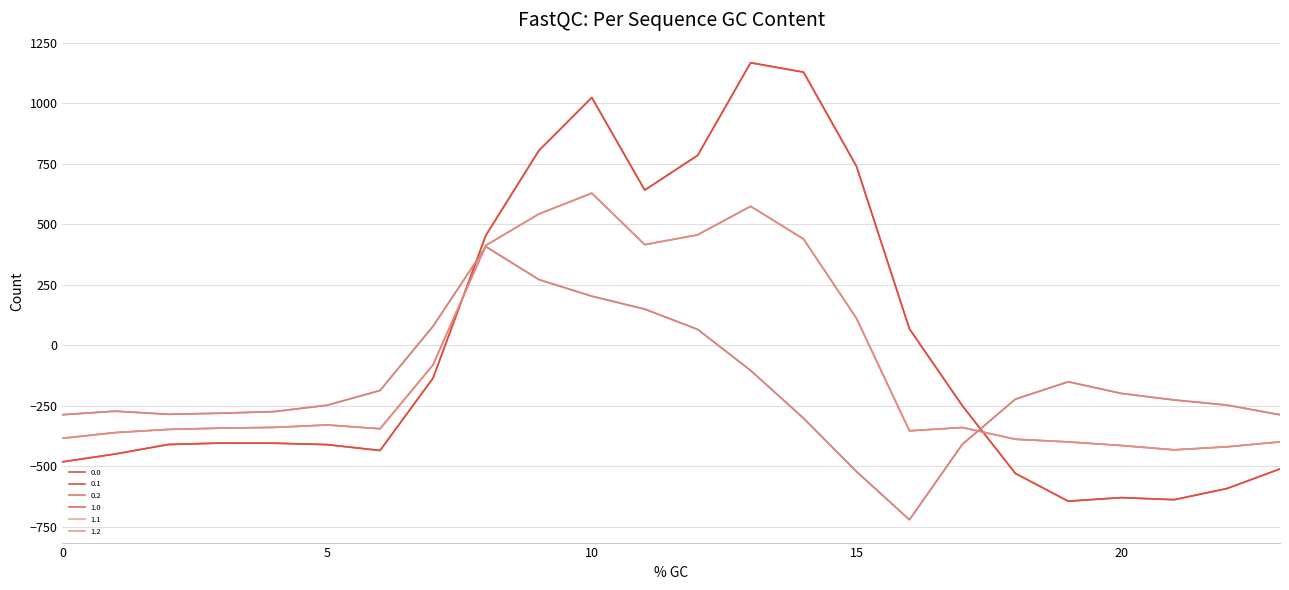

Does the chart have visible grid lines?

Yes